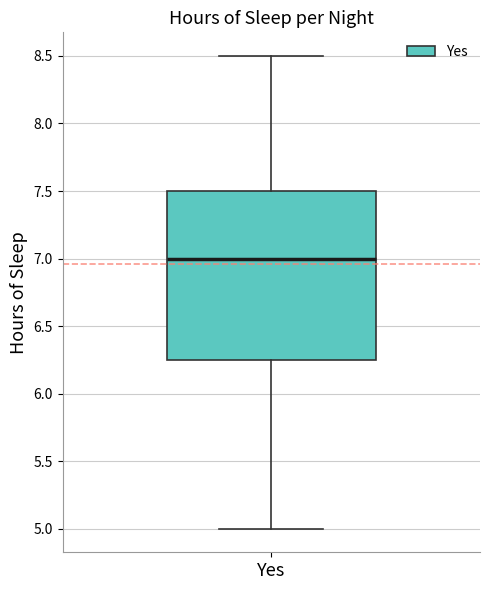

Read this box plot against the y-axis: the position of the median line, the range covered by the box, and the ends of both whiskers. The values are not printed on the chart, so give them approximately, as read against the axis.

median 7.00, box 6.25 to 7.50, whiskers 5.00 to 8.50